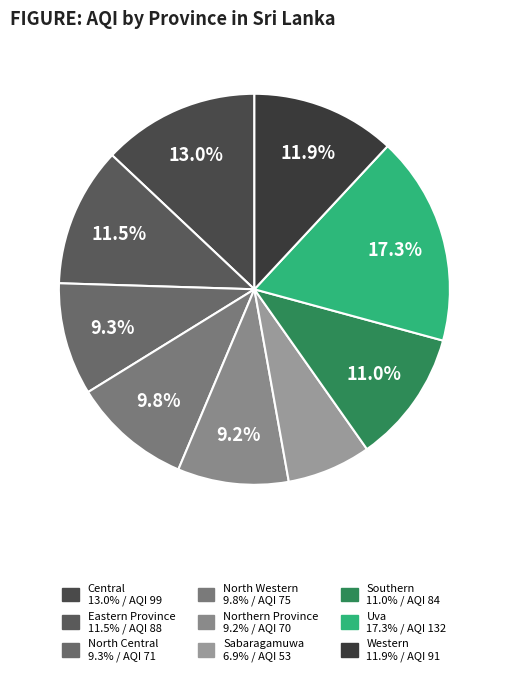

Which category has the biggest portion of the pie?

Uva